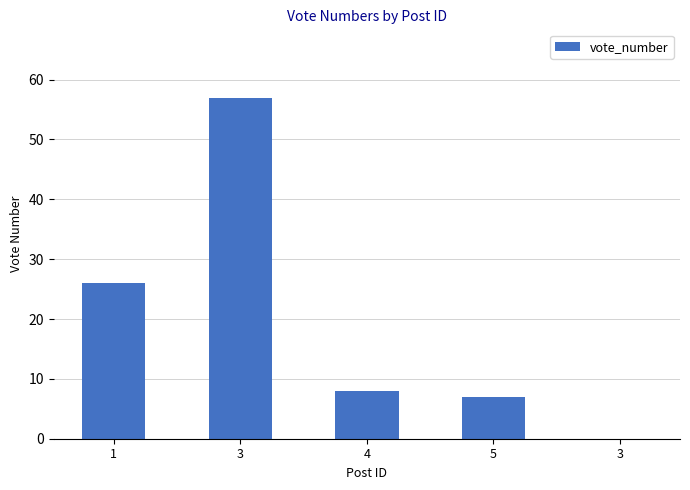

List the labels in order of value, smallest first.

3, 5, 4, 1, 3